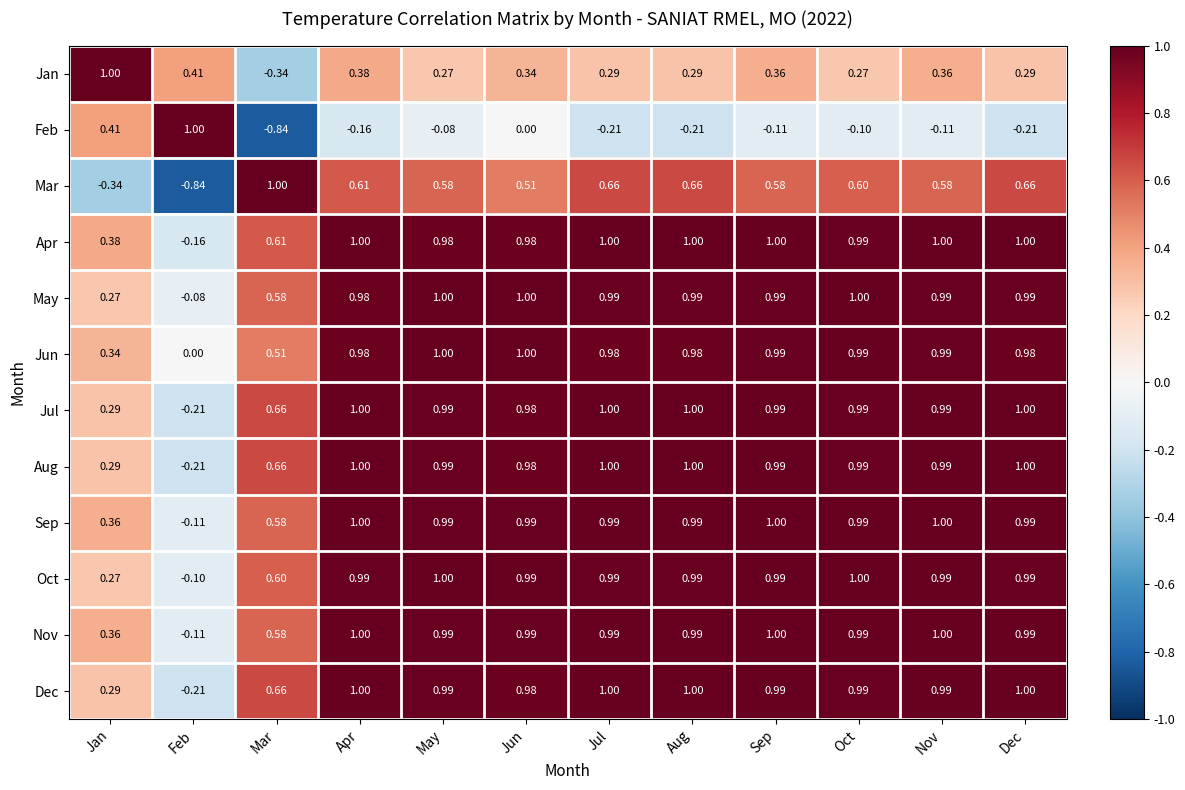

At which category is the sum across all series the highest?

Apr